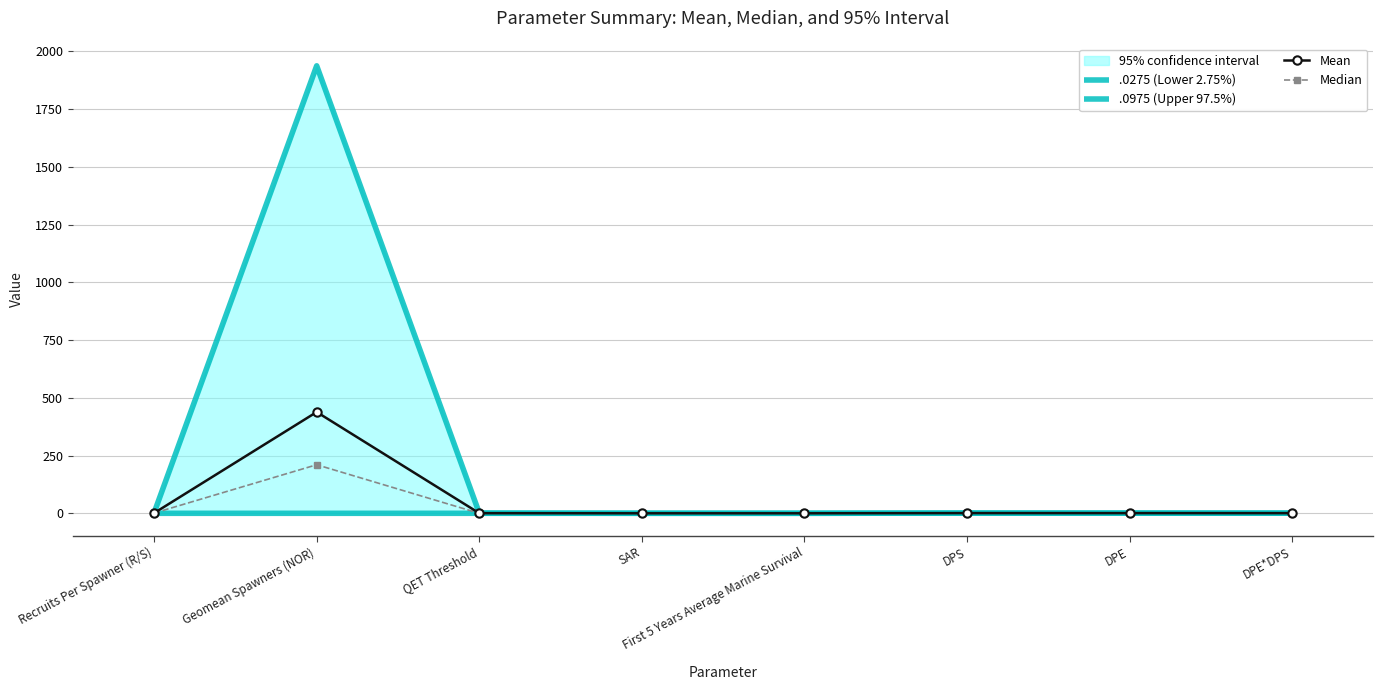

At which category is the sum across all series the highest?

Geomean Spawners (NOR)